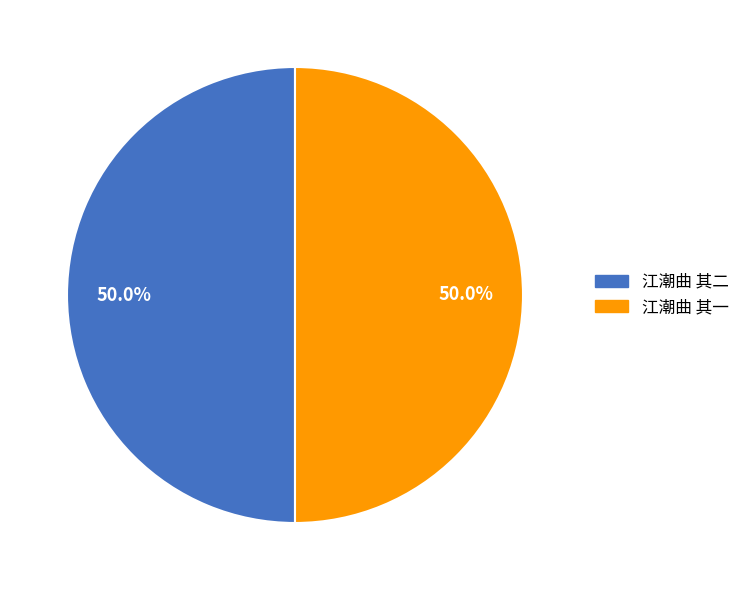

What is the ratio of the value at 江潮曲 其二 to the value at 江潮曲 其一?

1.0